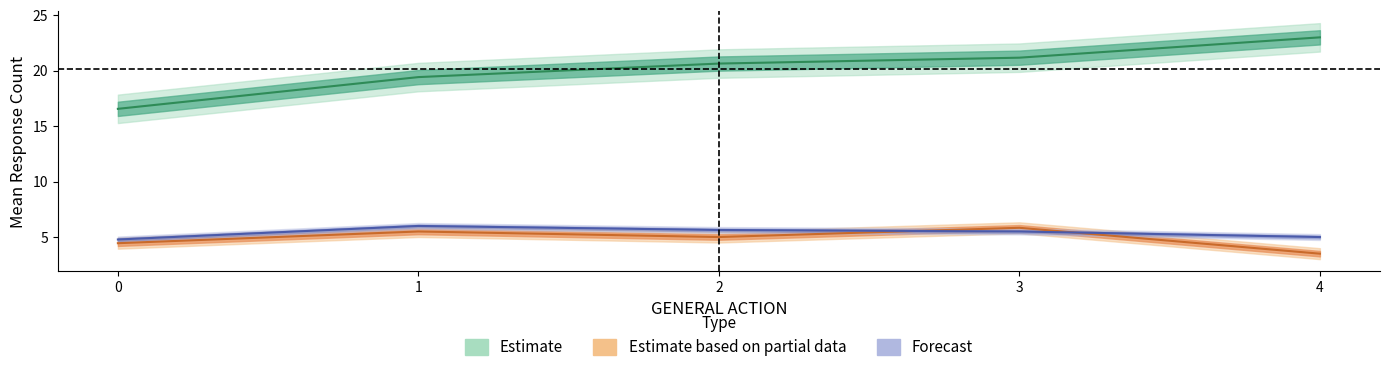

Does the chart display data point markers on the line(s)?

No